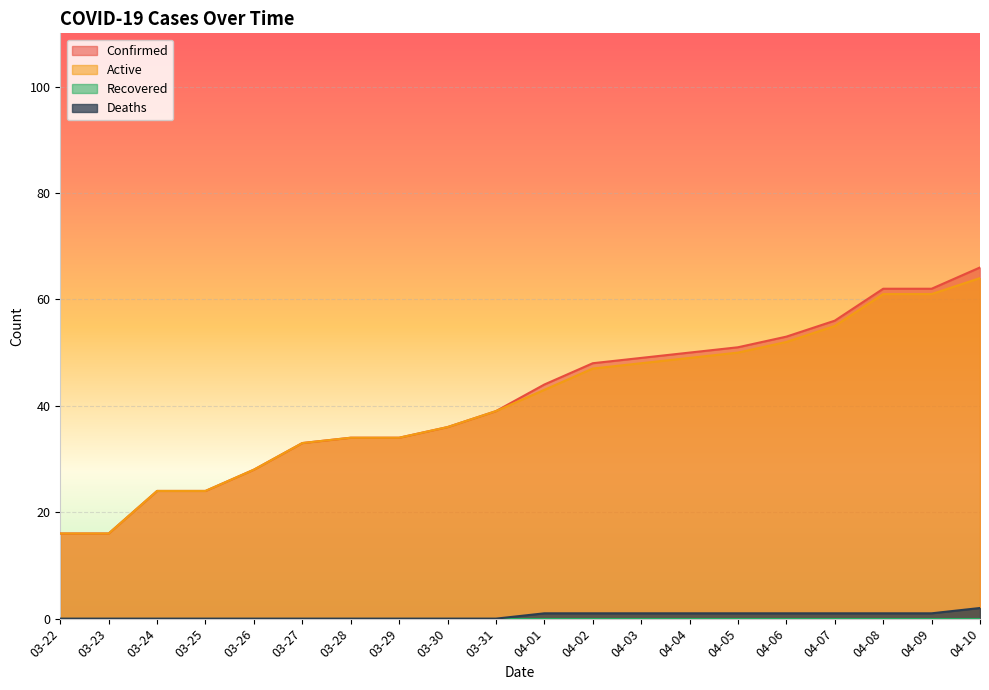

Which series has the widest spread of values?

Confirmed